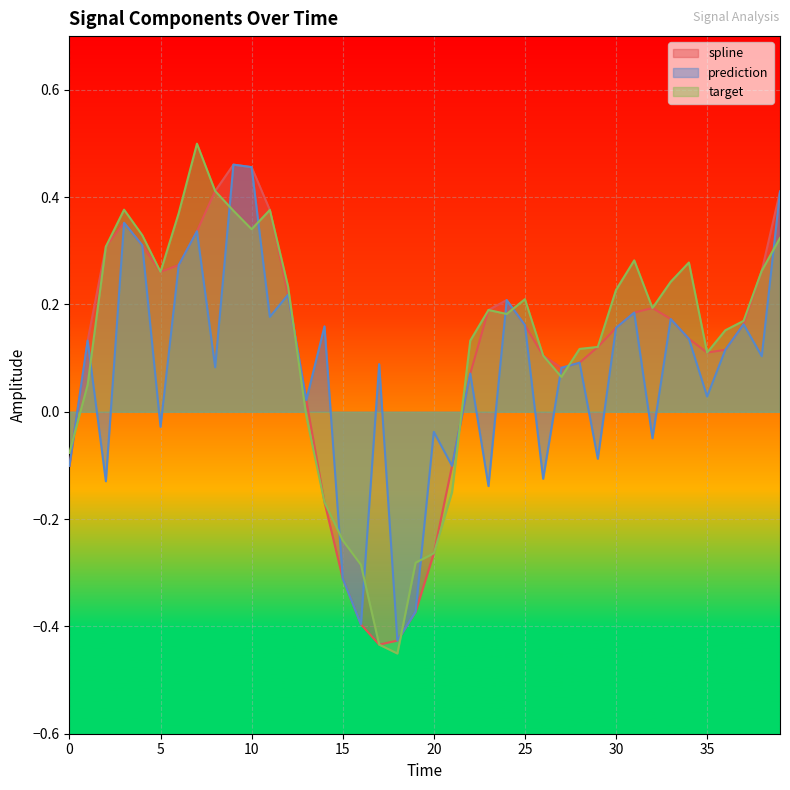

What is the smallest value displayed?

-0.5